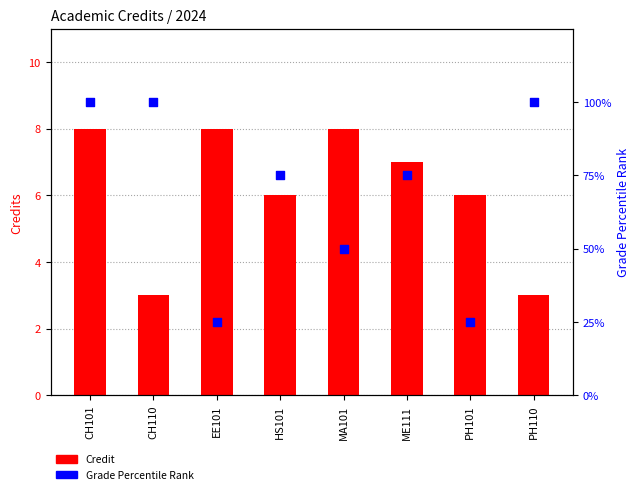

What is the total value across all series at CH101?

108